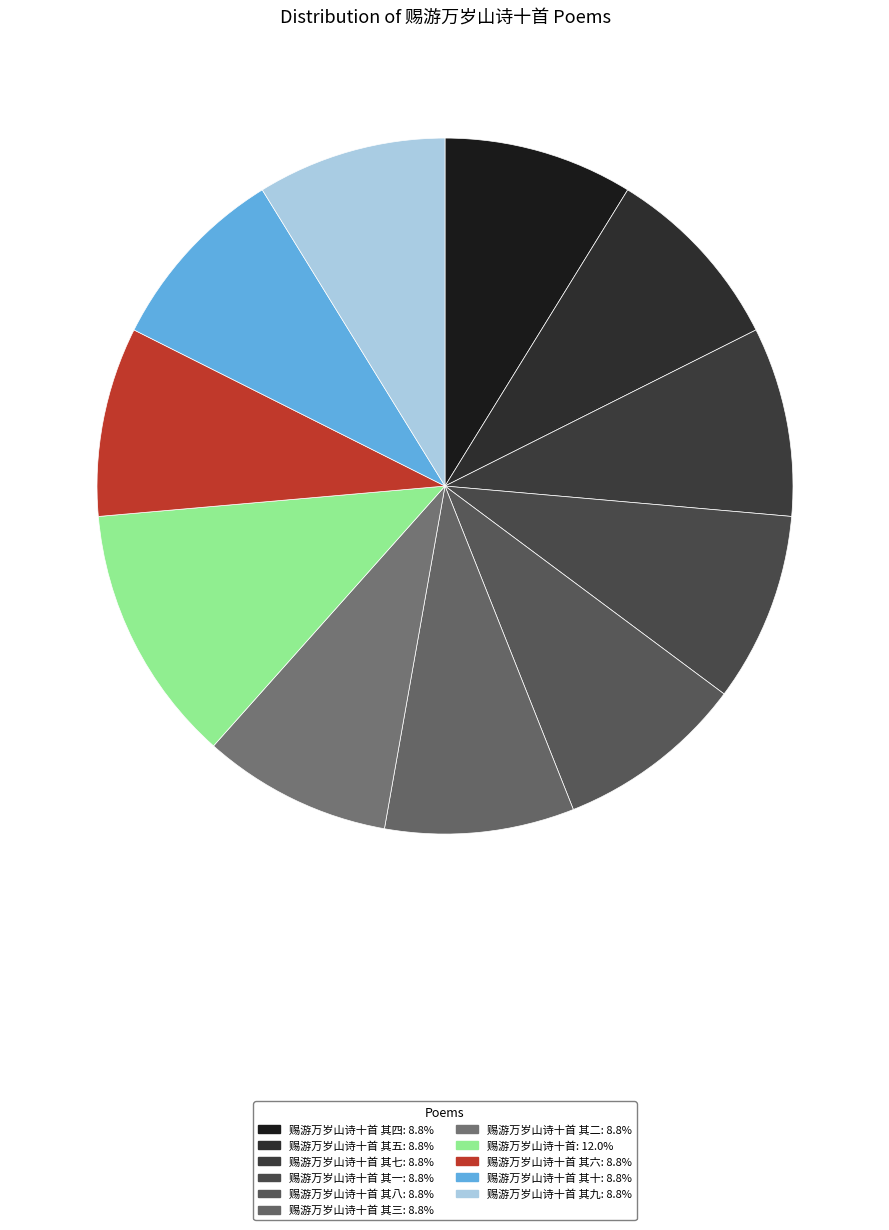

Count the number of slices in the pie.

11